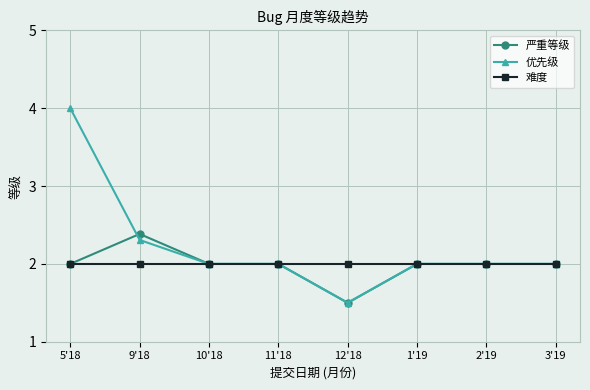

How many lines are shown in the chart?

3